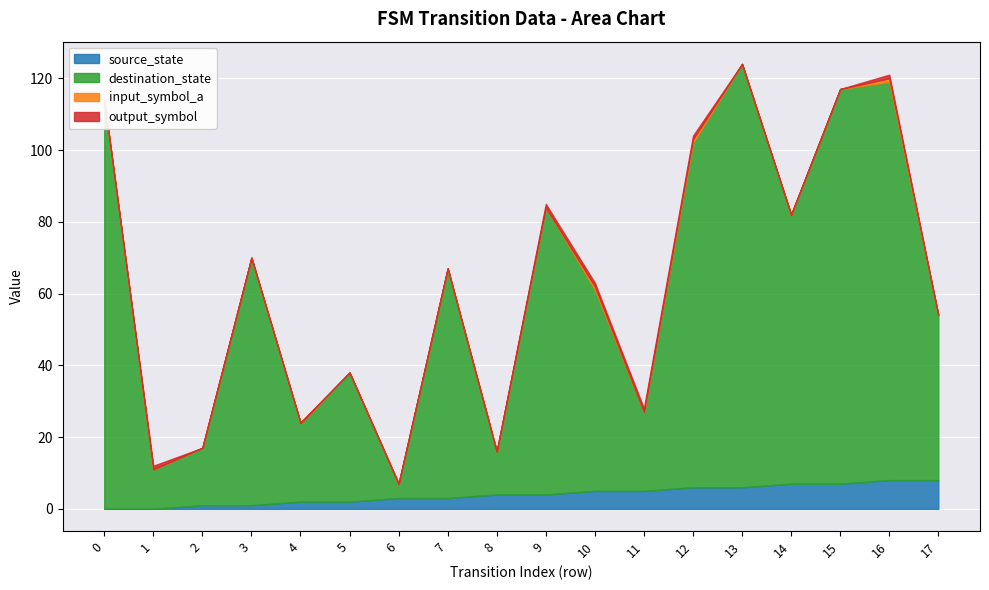

True or false: destination_state and source_state intersect in this chart.

False